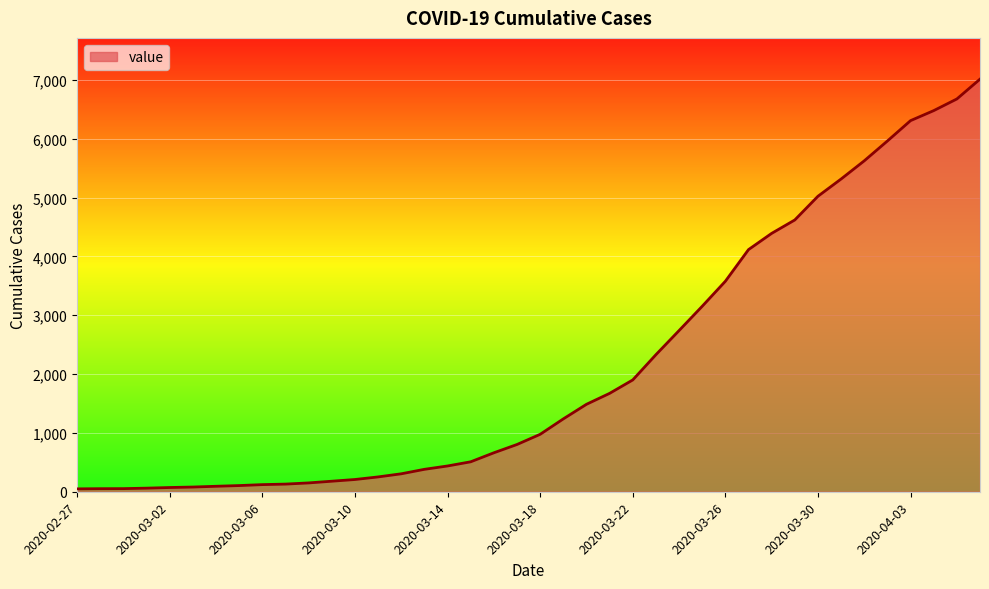

What is the difference between the maximum and minimum values?

6963